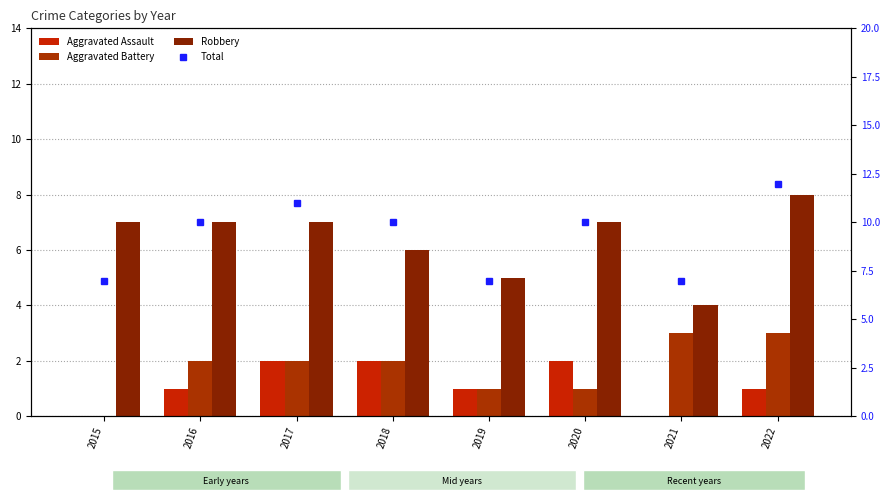

How many groups of bars are there?

8